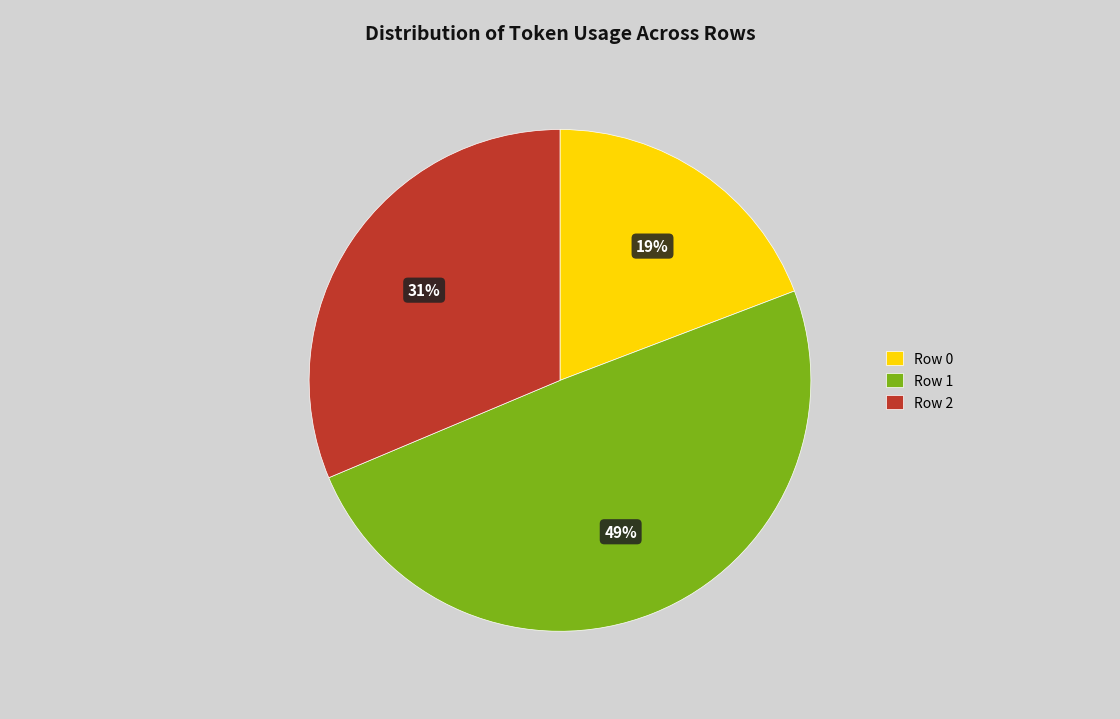

Rank the categories by value from highest to lowest.

Row 1, Row 2, Row 0